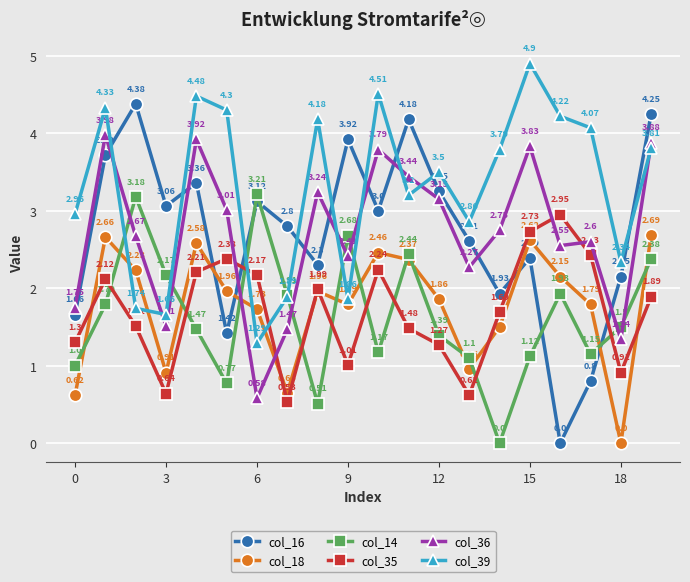

How many intersections are there between col_14 and col_39?

6